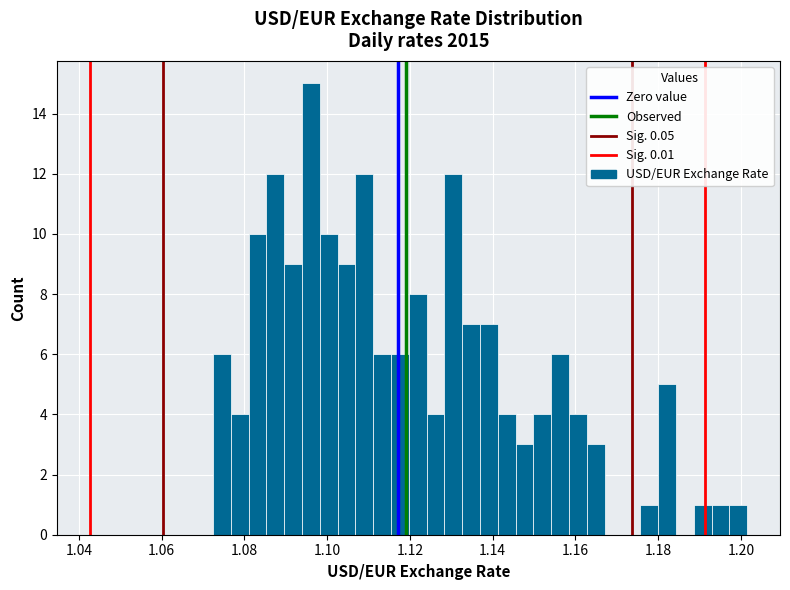

Read against the x-axis, roughly where is the centre of the tallest bar?

1.096